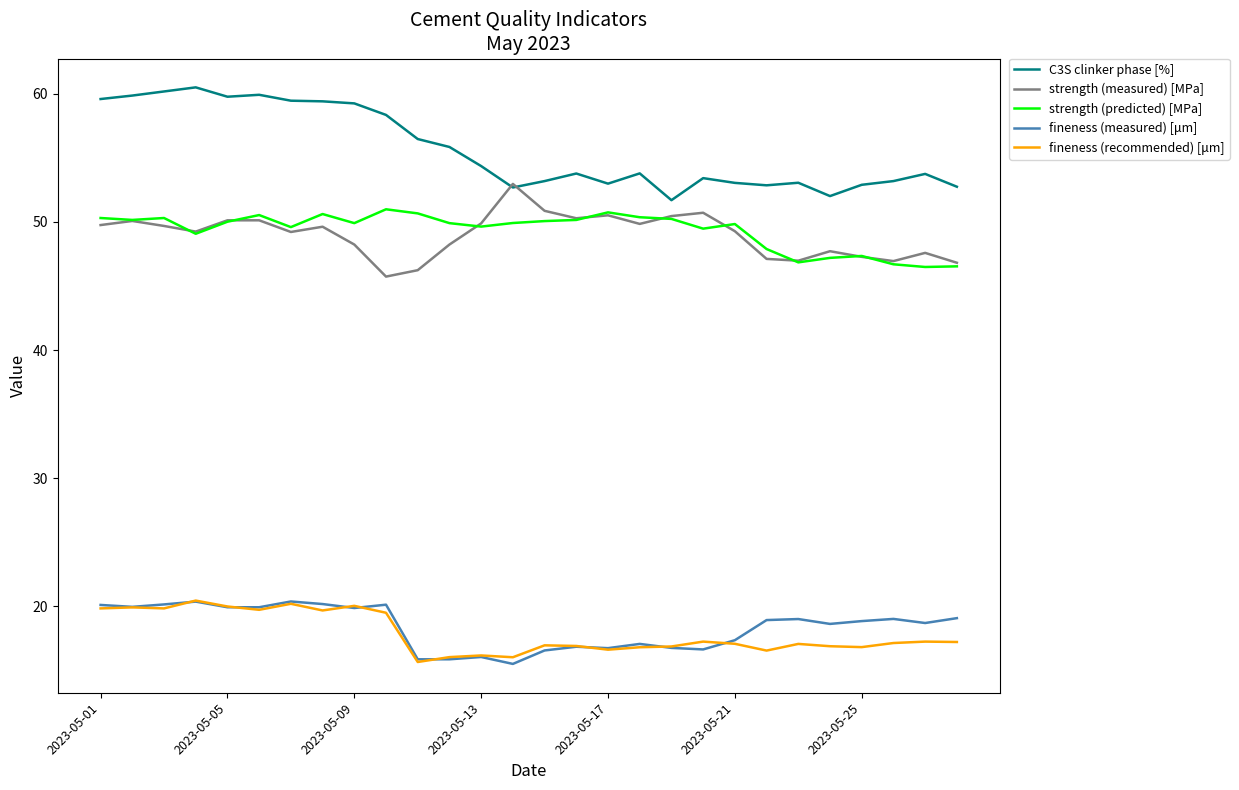

Which series has the widest spread of values?

C3S clinker phase [%]